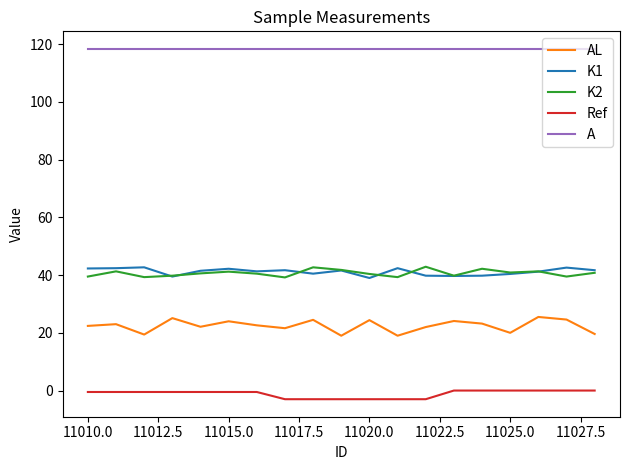

What is the greatest value displayed?

118.4